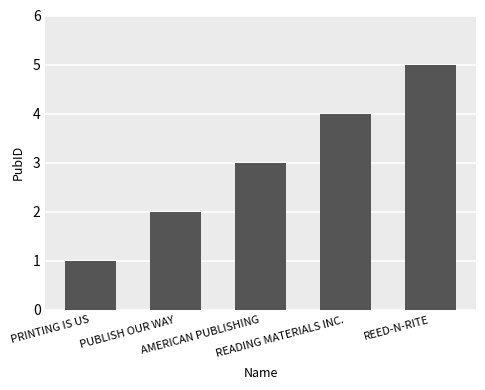

List the labels in order of value, largest first.

REED-N-RITE, READING MATERIALS INC., AMERICAN PUBLISHING, PUBLISH OUR WAY, PRINTING IS US